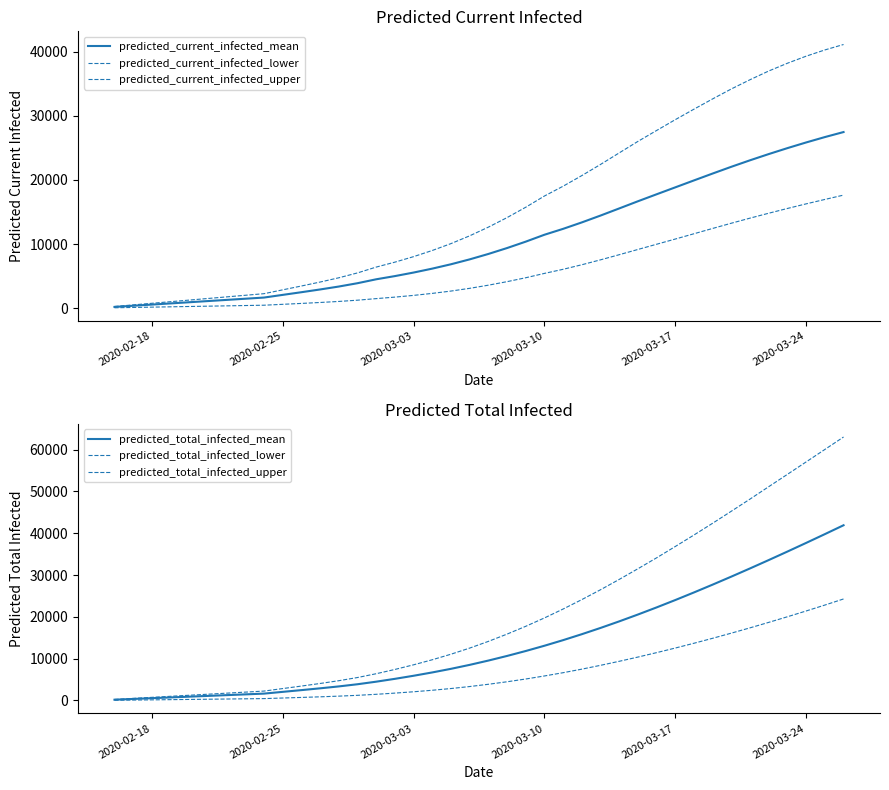

True or false: predicted_current_infected_mean and predicted_total_infected_upper cross at least once.

False